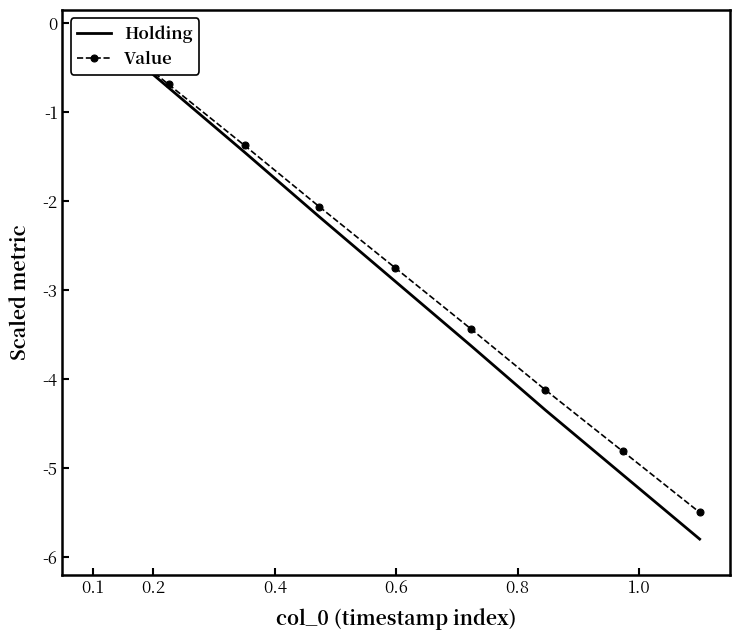

At which label does Holding first exceed -2?

0.1